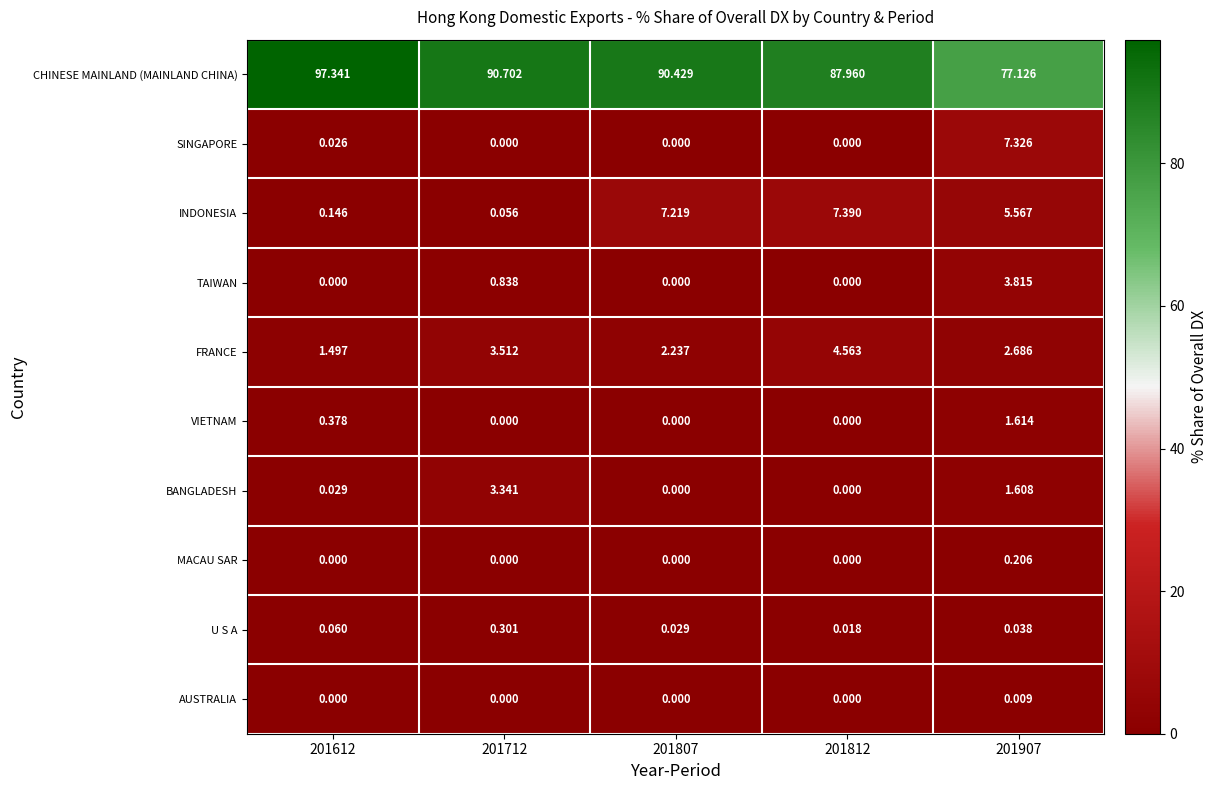

List the series in order of their peak value, highest first.

CHINESE MAINLAND (MAINLAND CHINA), INDONESIA, SINGAPORE, FRANCE, TAIWAN, BANGLADESH, VIETNAM, U S A, MACAU SAR, AUSTRALIA